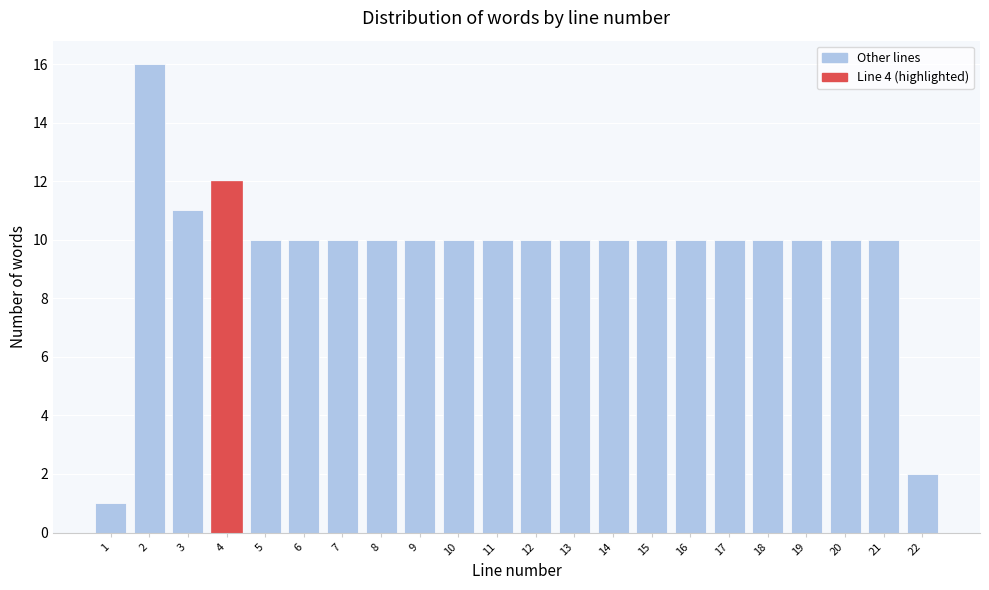

Reading left to right, transcribe all the data shown in this chart.

1	16	11	12	10	10	10	10	10	10	10	10	10	10	10	10	10	10	10	10	10	2